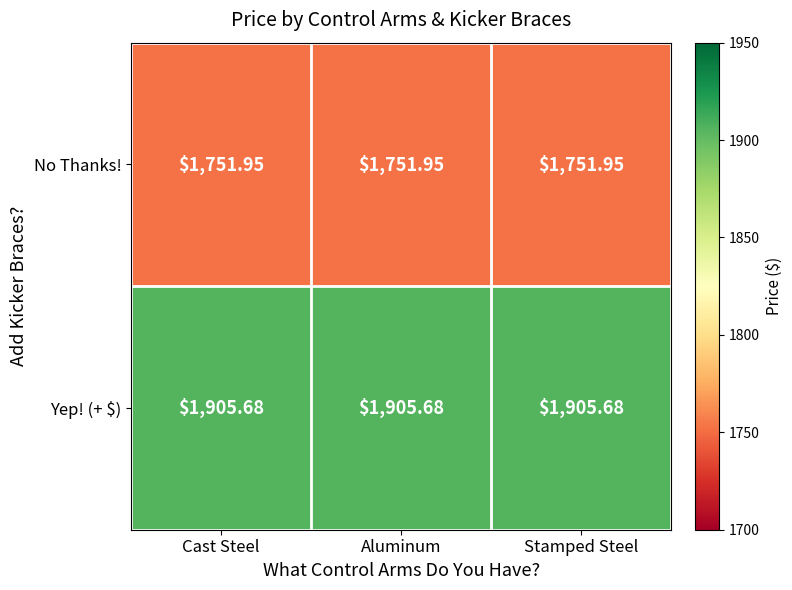

Is the value of No Thanks! at Aluminum greater than the value of Yep! (+ $) at Cast Steel?

No